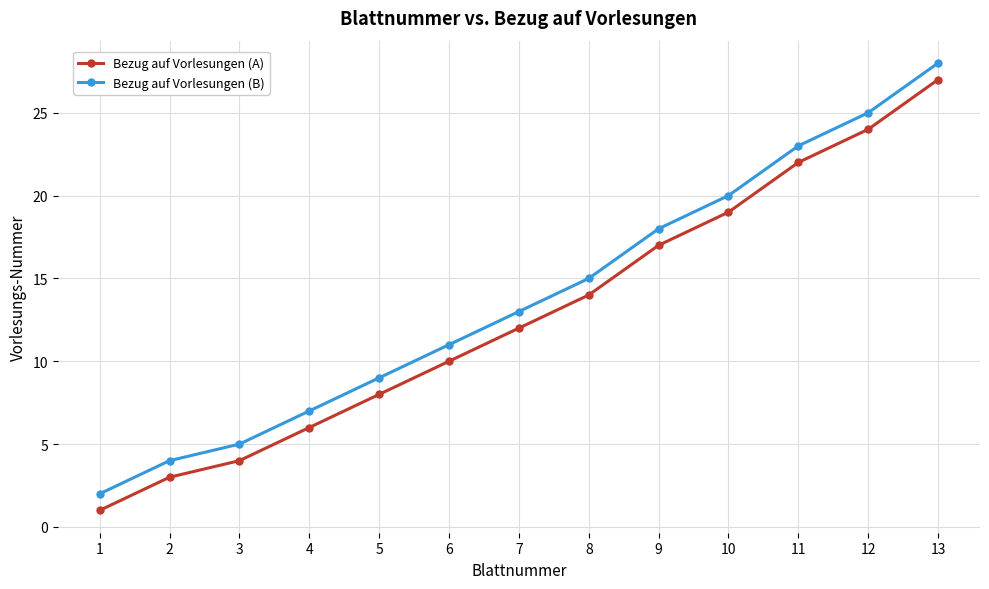

What is the sum of the Bezug auf Vorlesungen (B) values at 10 and 1?

22